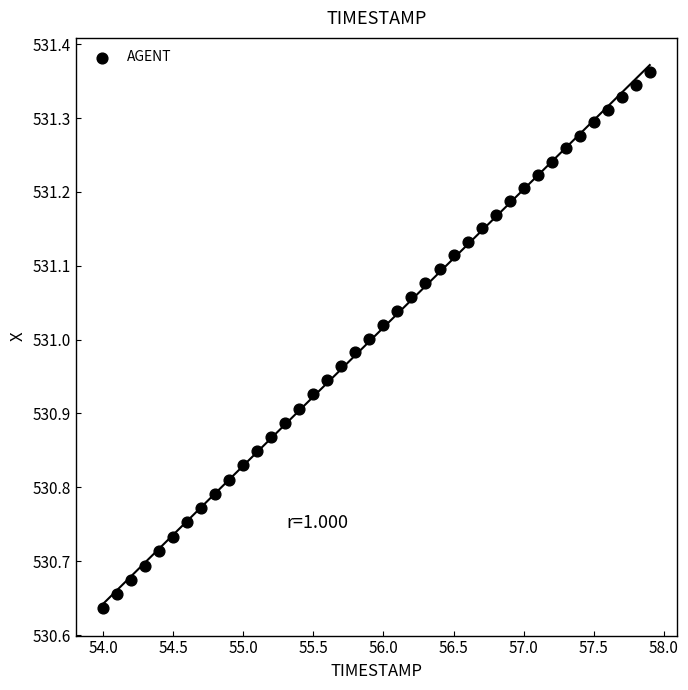

What is the range of X values (max minus min)?

3.9